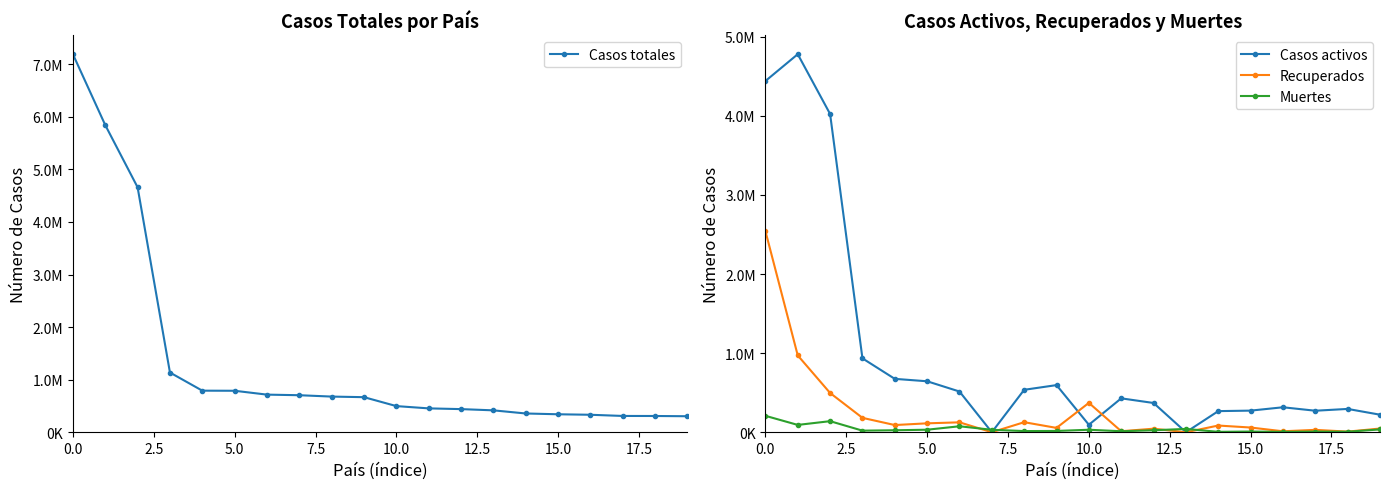

The value of Casos activos at 13 is -2462894. True or false?

False